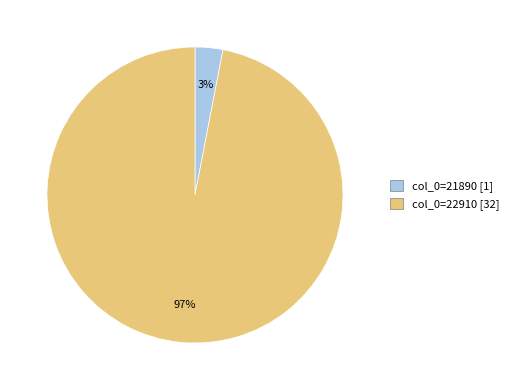

To the nearest percent, what is the difference between the largest and smallest slice percentages?

94%